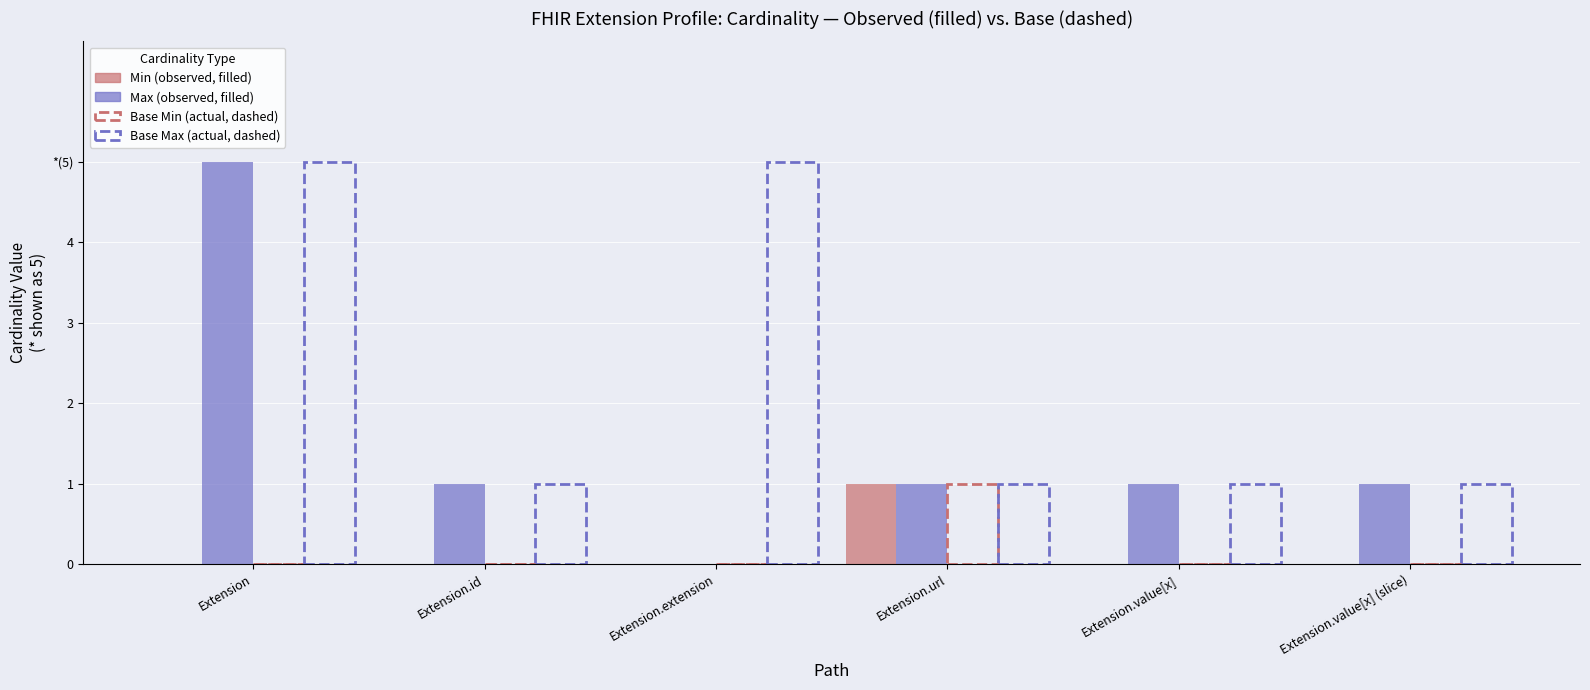

Reading left to right, what are all the values shown in this chart?

Min (observed): Extension=0	Extension.id=0	Extension.extension=0	Extension.url=1	Extension.value[x]=0	Extension.value[x] (slice)=0
Max (observed): Extension=5	Extension.id=1	Extension.extension=0	Extension.url=1	Extension.value[x]=1	Extension.value[x] (slice)=1
Base Min (actual): Extension=0	Extension.id=0	Extension.extension=0	Extension.url=1	Extension.value[x]=0	Extension.value[x] (slice)=0
Base Max (actual): Extension=5	Extension.id=1	Extension.extension=5	Extension.url=1	Extension.value[x]=1	Extension.value[x] (slice)=1